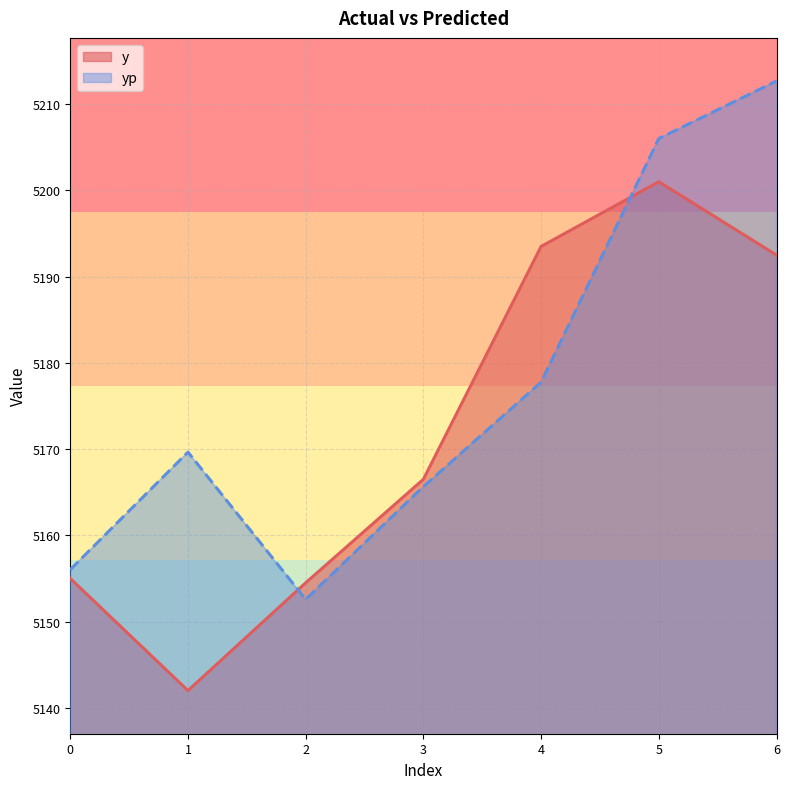

Where is the first local maximum for y?

5